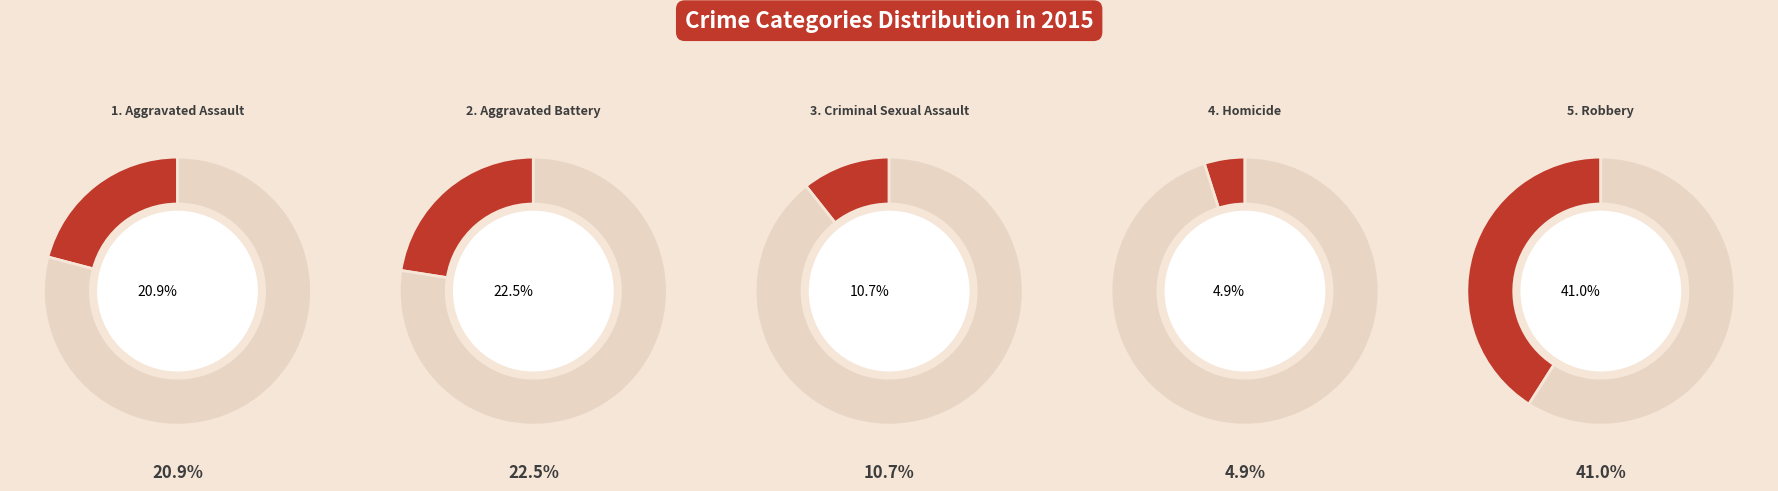

To the nearest percent, what is the combined percentage of Aggravated Battery and Aggravated Assault?

43%